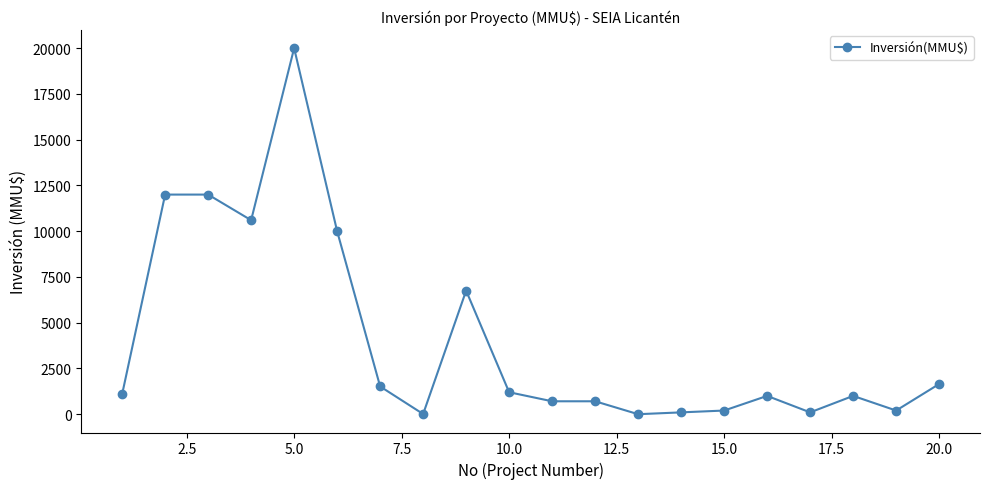

What is the difference between the second highest and minimum values?

12000